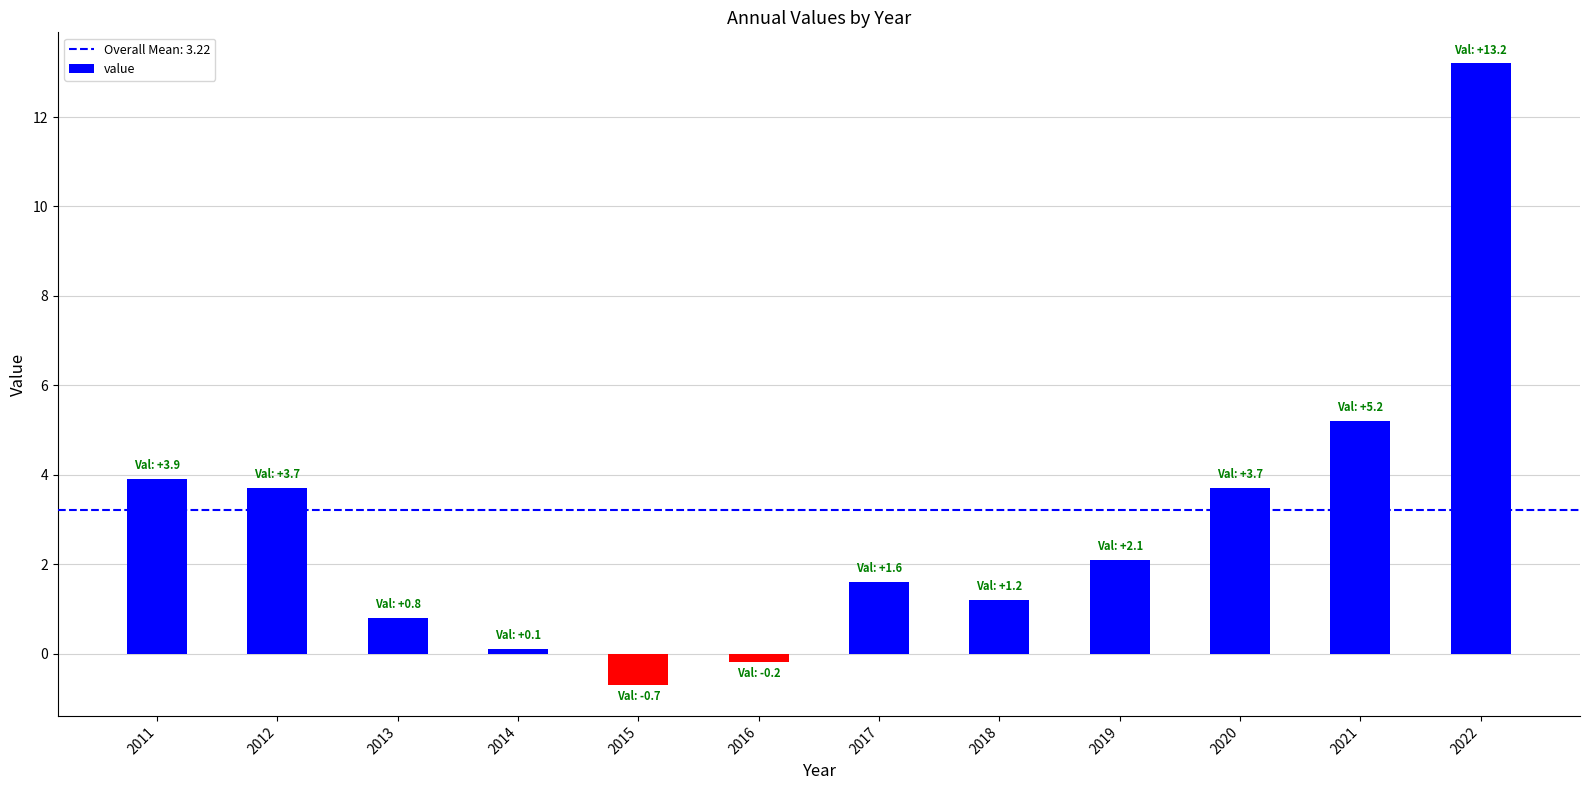

Reading right to left, what are all the values shown in this chart?

2022=13.2	2021=5.2	2020=3.7	2019=2.1	2018=1.2	2017=1.6	2016=-0.2	2015=-0.7	2014=0.1	2013=0.8	2012=3.7	2011=3.9